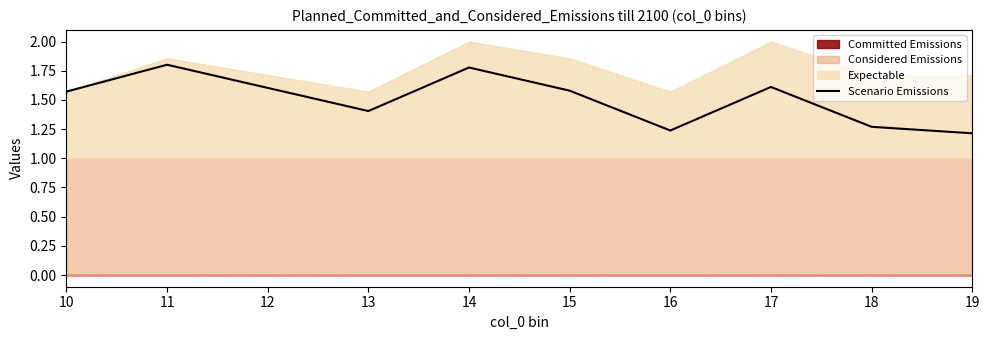

What is the value of the 10th point from the left?

1.2